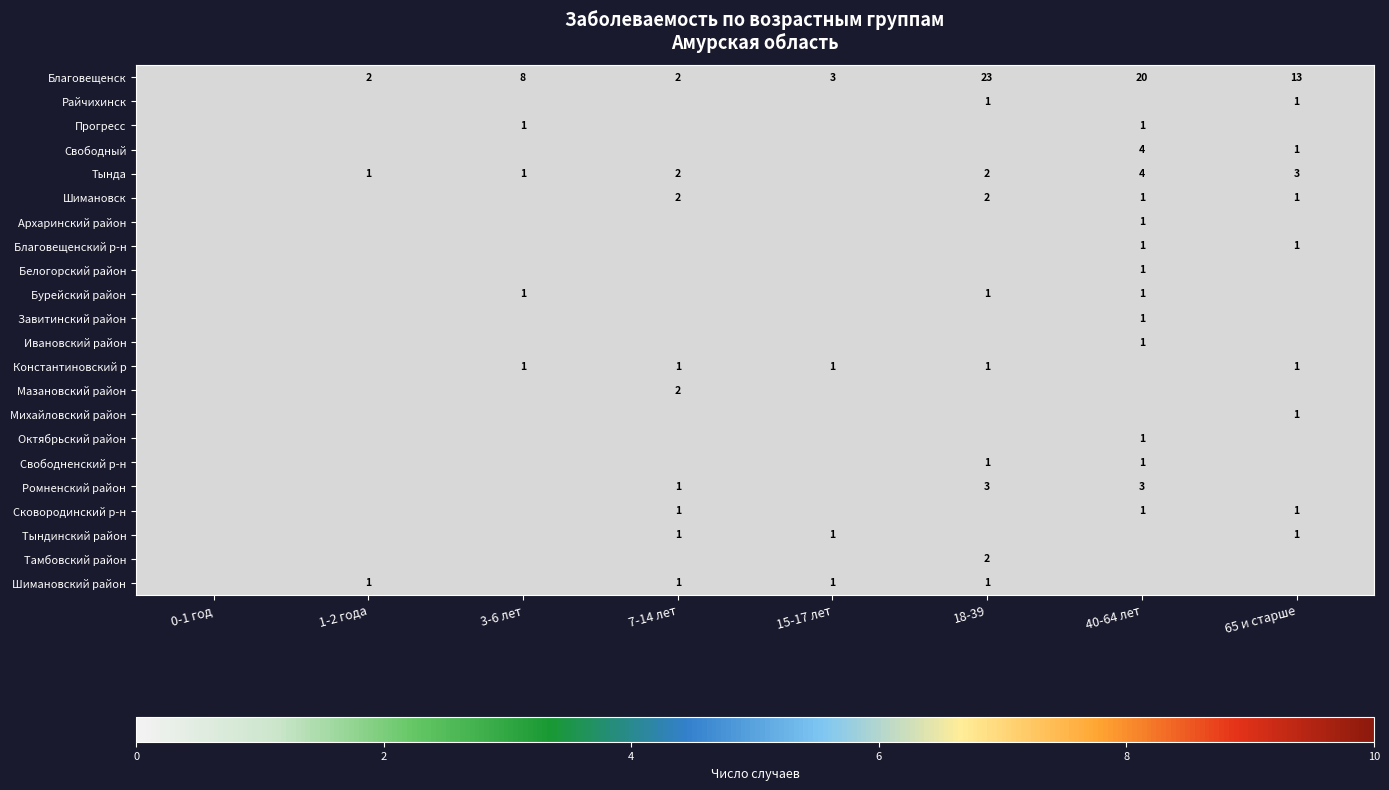

Which has a higher value, 40-64 лет or 7-14 лет?

40-64 лет